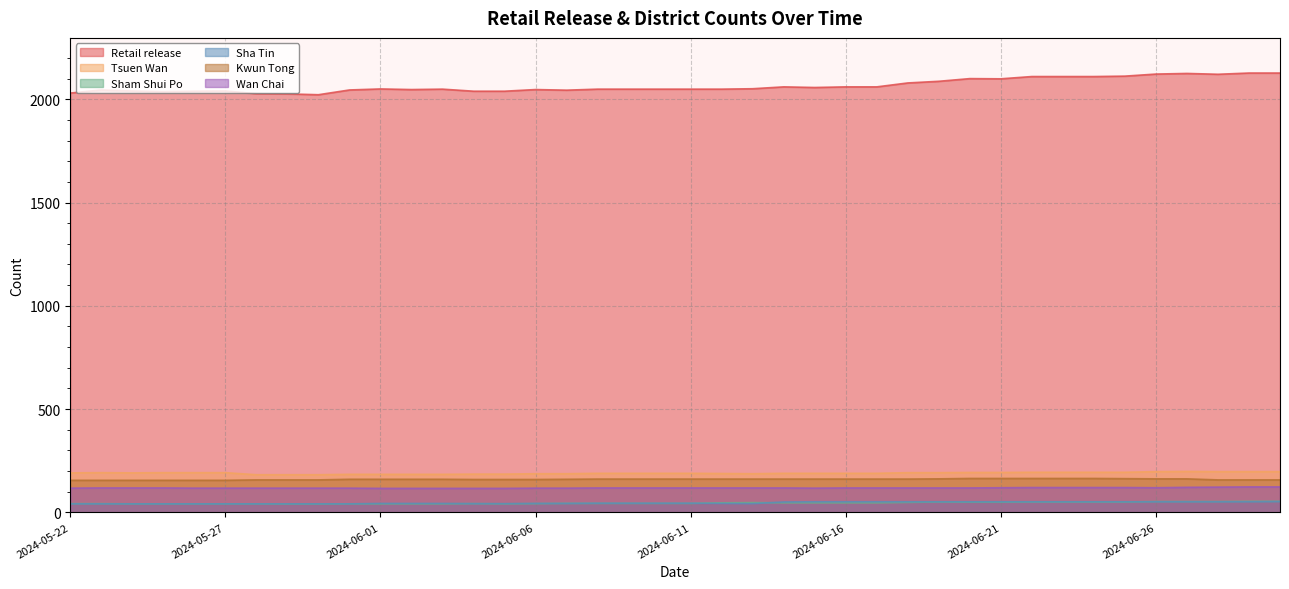

What is the lowest value of the Tsuen Wan series?

182